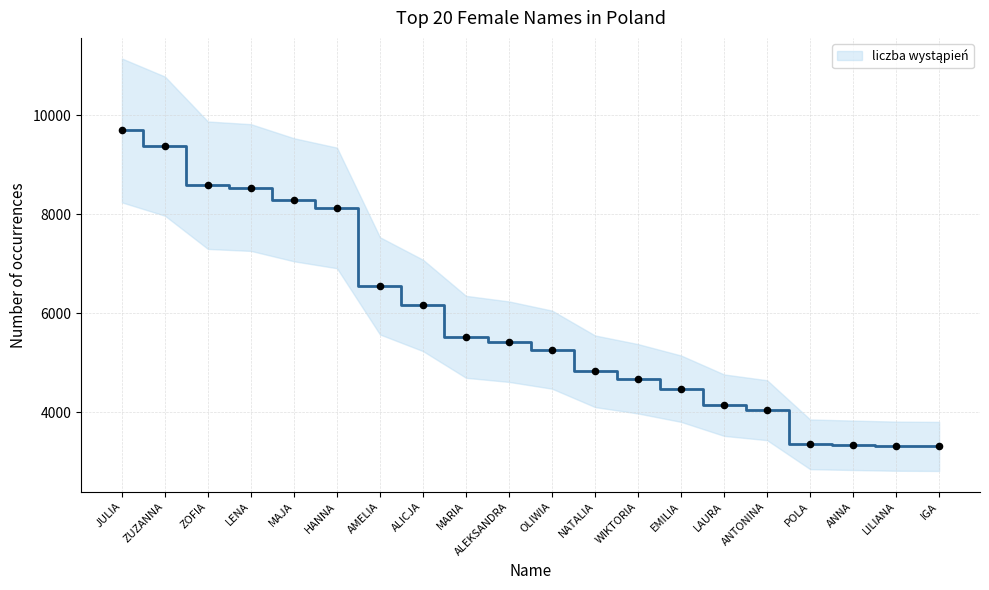

What is the ratio of the value at HANNA to the value at OLIWIA?

1.5